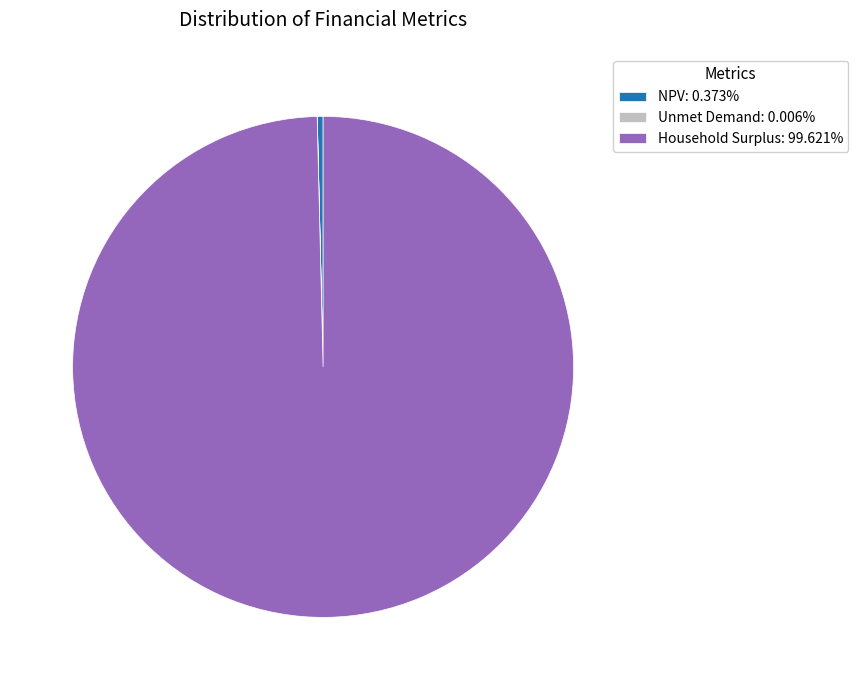

Does Household Surplus: 99.621% represent more than half of the total?

Yes